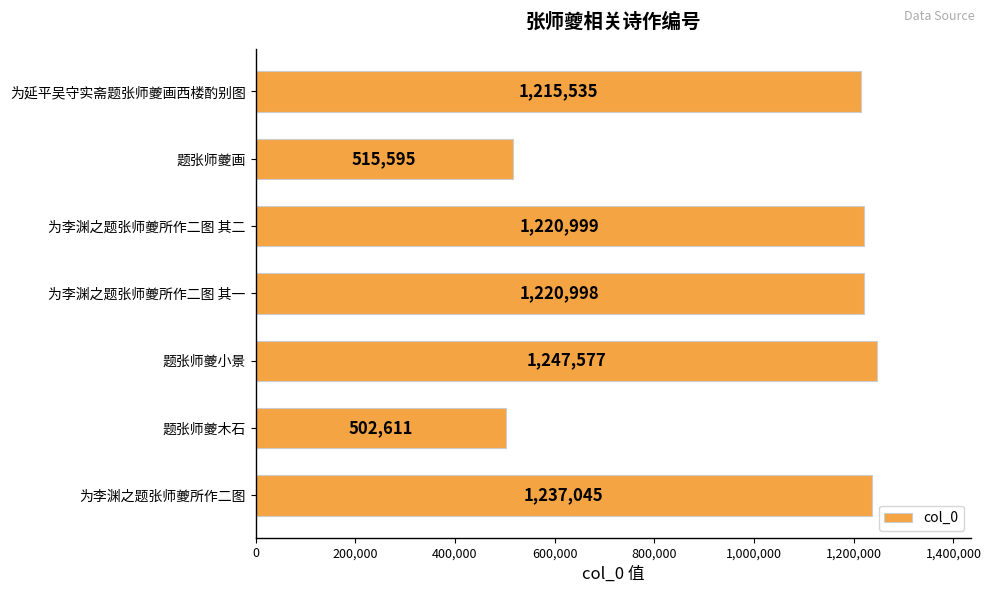

Where is the data nearest to the value 875094?

为延平吴守实斋题张师夔画西楼酌别图